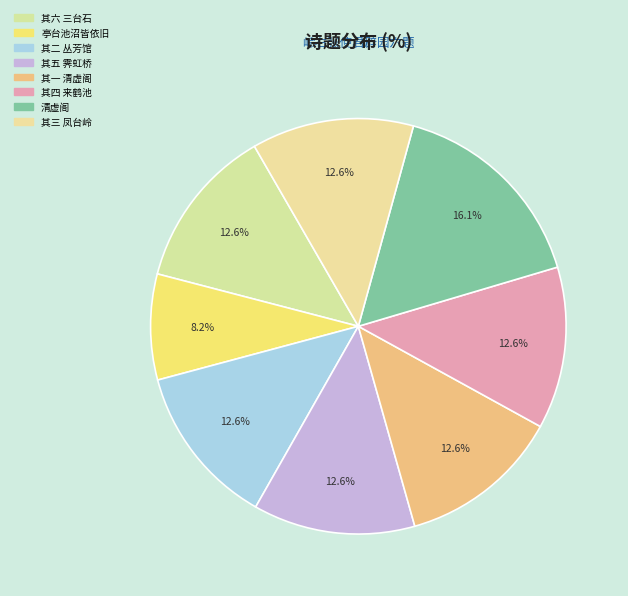

What is the total percentage of 亭台池沼皆依旧 and 其六 三台石?

20.8%